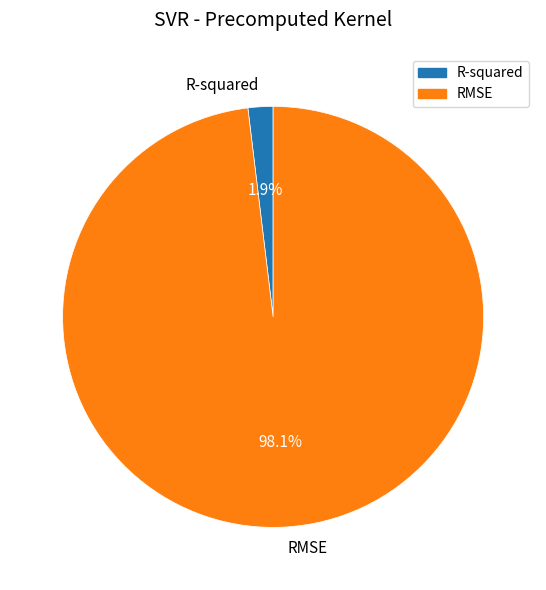

Is there any slice that represents more than half of the pie?

Yes